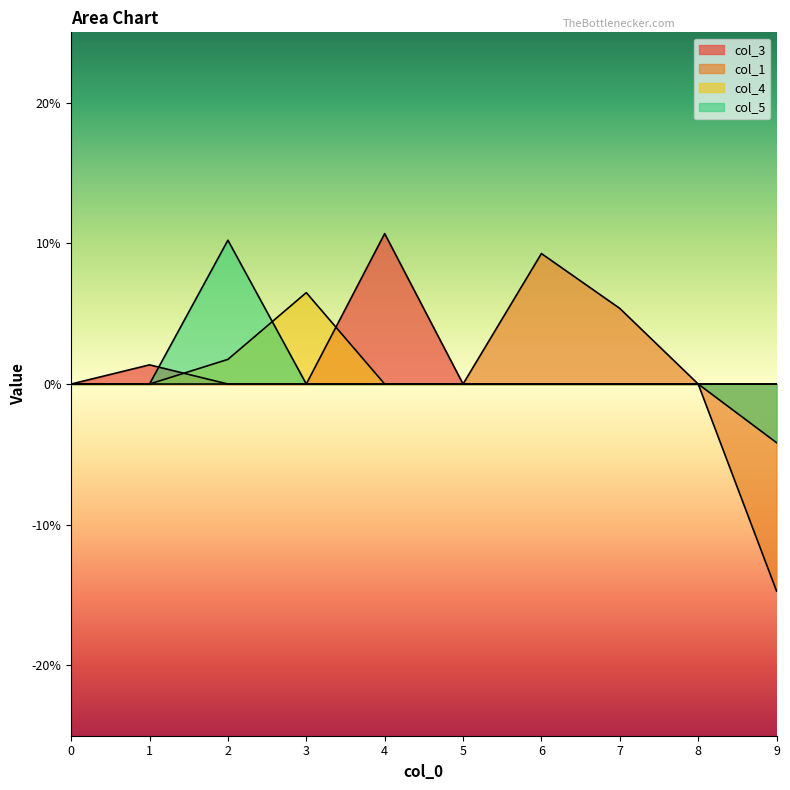

In col_3, how many points are higher than both neighbors (excluding endpoints)?

2